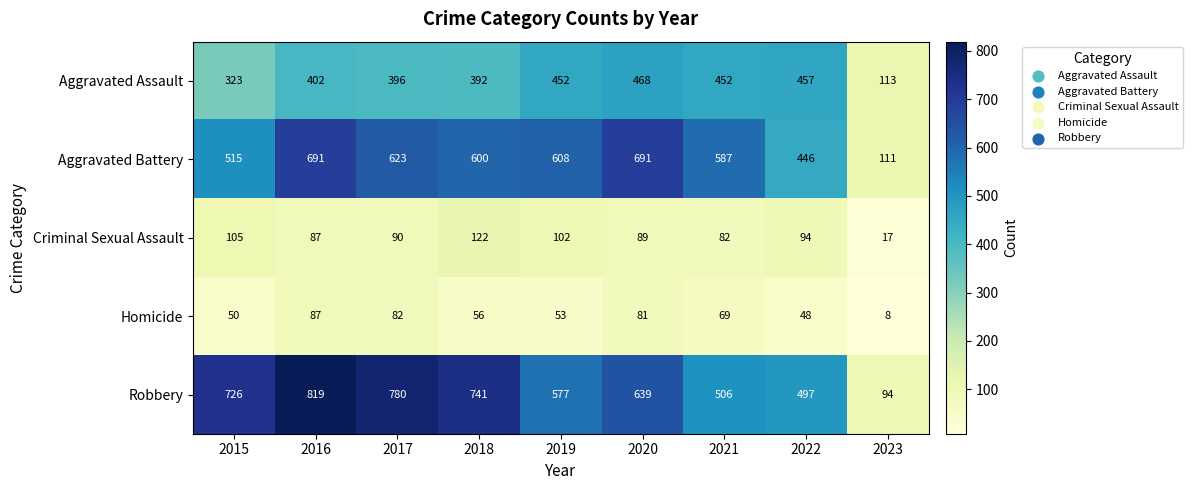

Rank the series at 2021 from highest to lowest value.

Aggravated Battery, Robbery, Aggravated Assault, Criminal Sexual Assault, Homicide